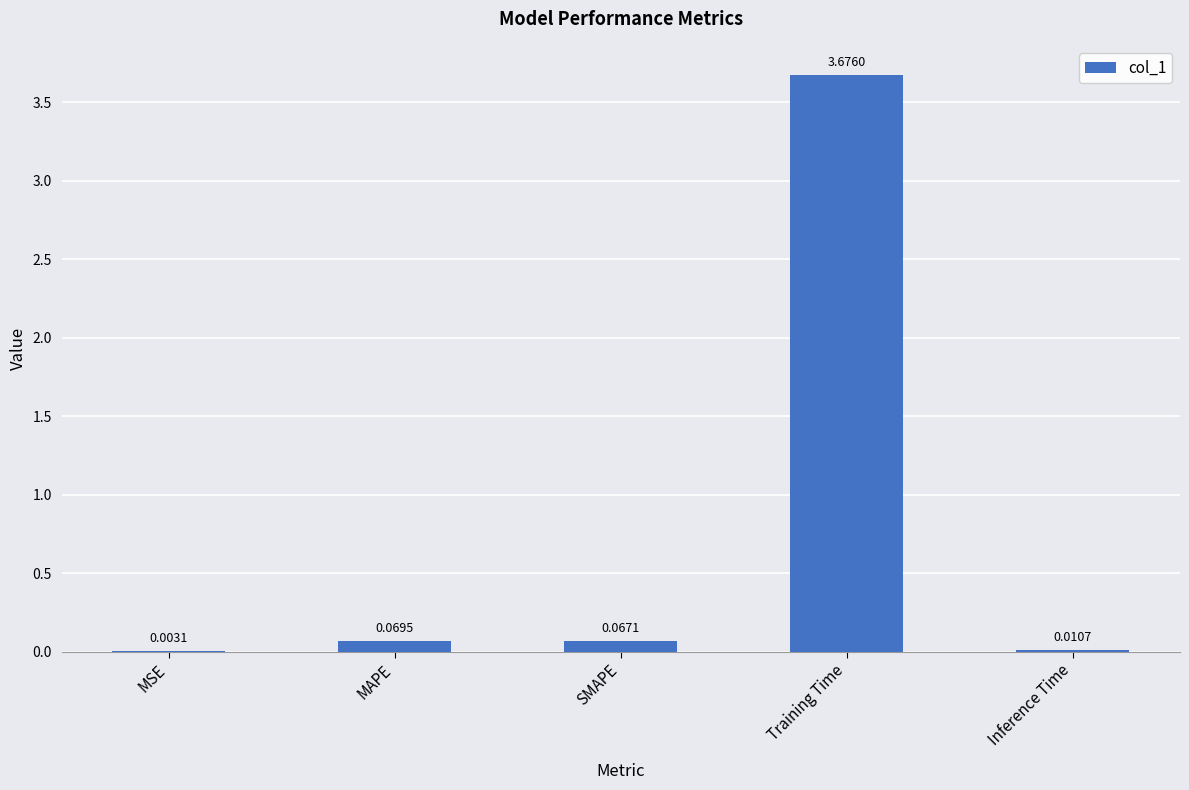

What is the change in value from SMAPE to Training Time?

+3.6